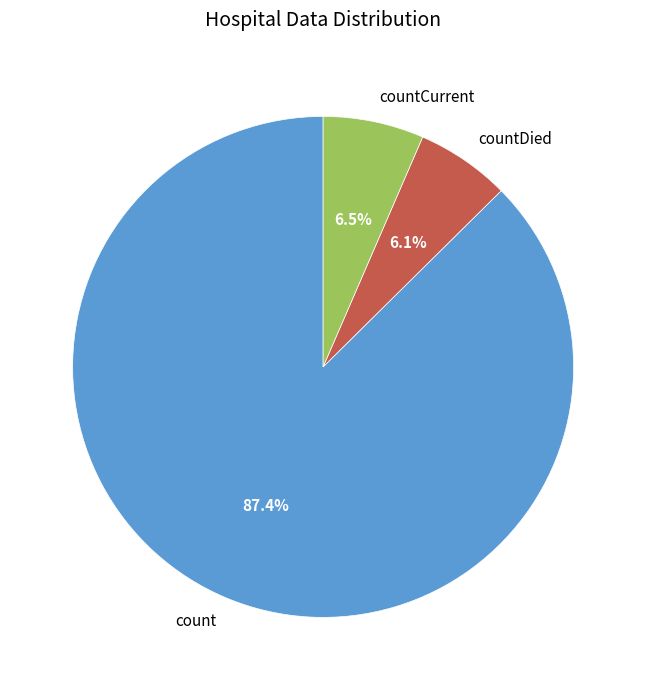

How many segments does this pie chart have?

3